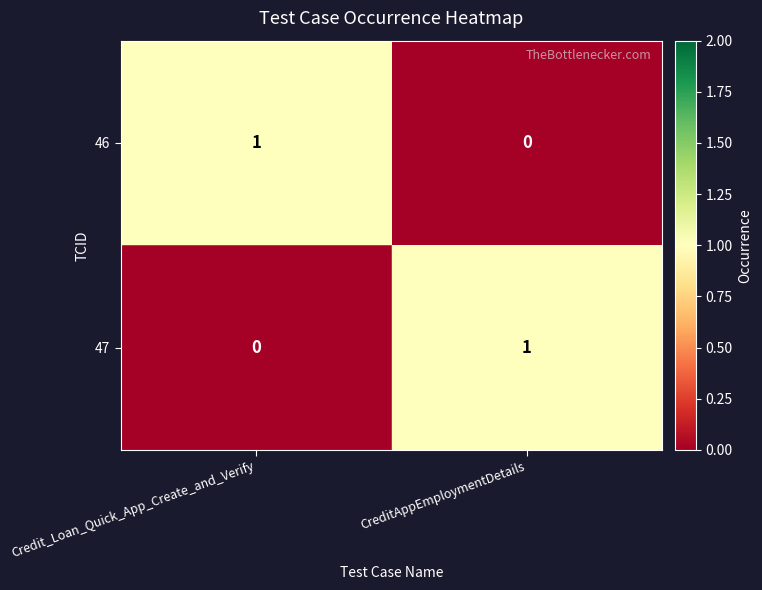

List the labels in order of 47 value, largest first.

CreditAppEmploymentDetails, Credit_Loan_Quick_App_Create_and_Verify